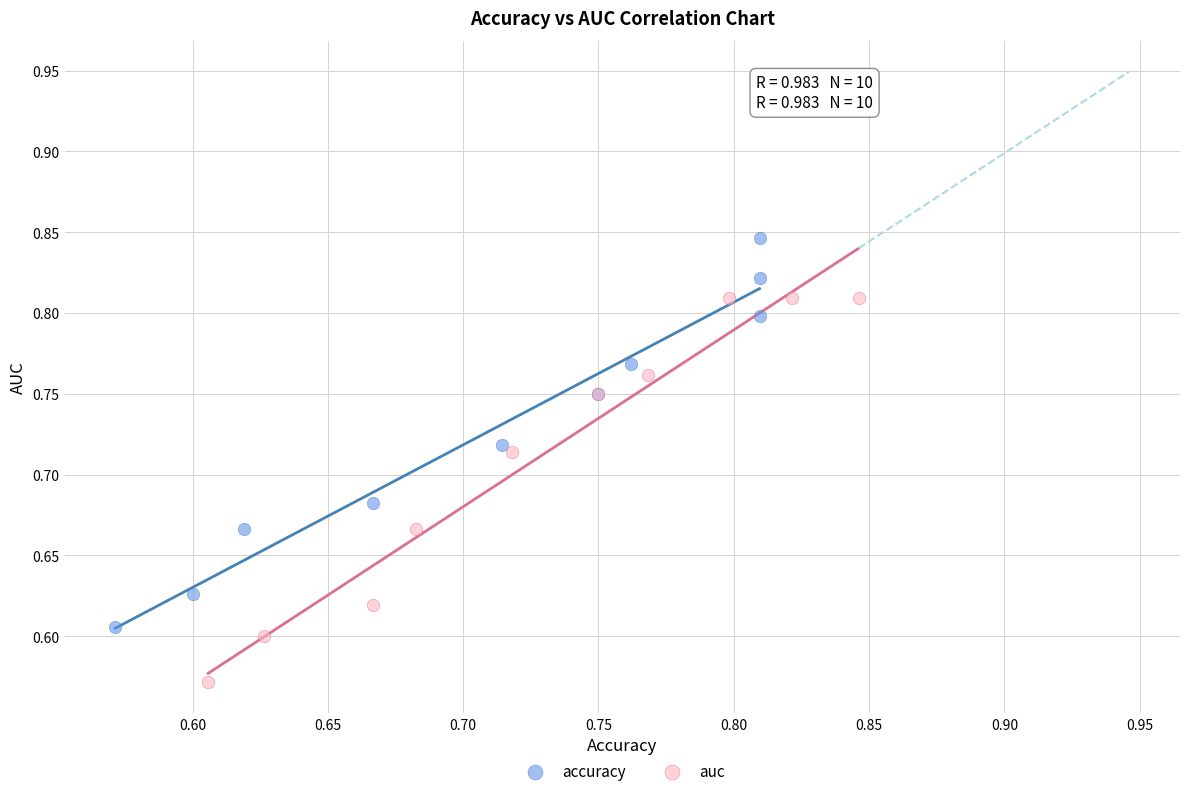

Which series contains the highest Y value?

accuracy